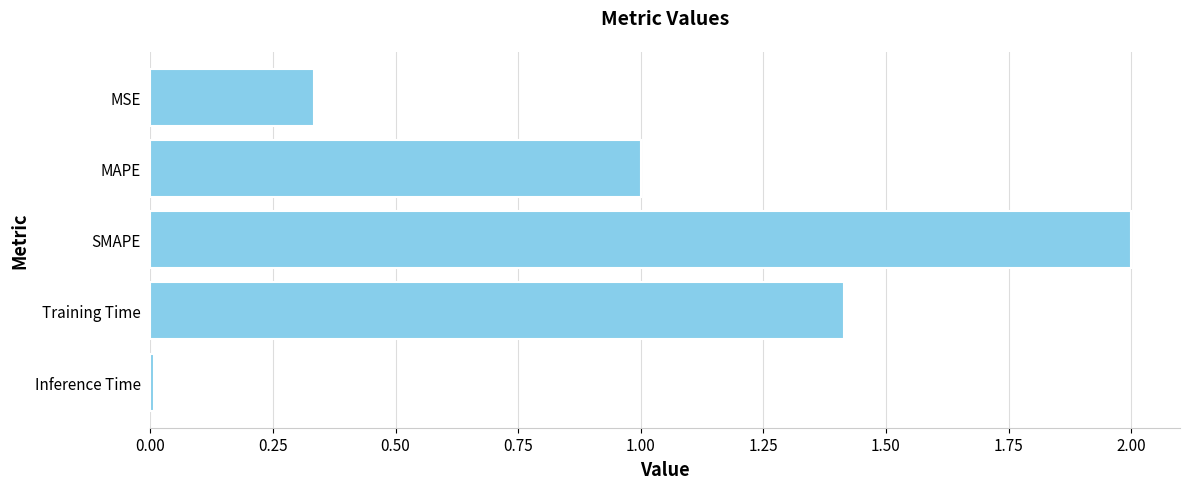

Are the bars grouped side by side (vs. stacked)?

No